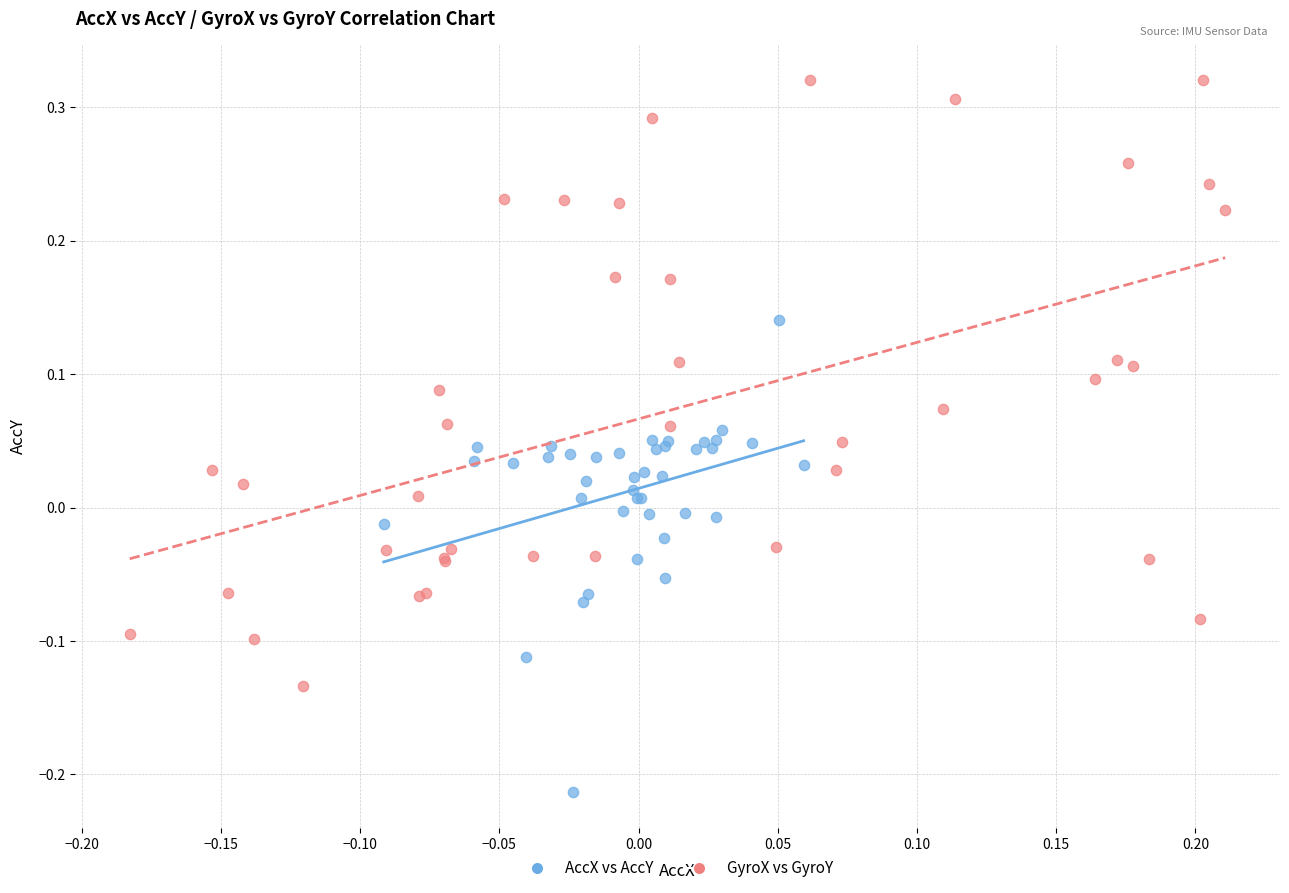

Which series reaches the maximum Y coordinate?

GyroX vs GyroY